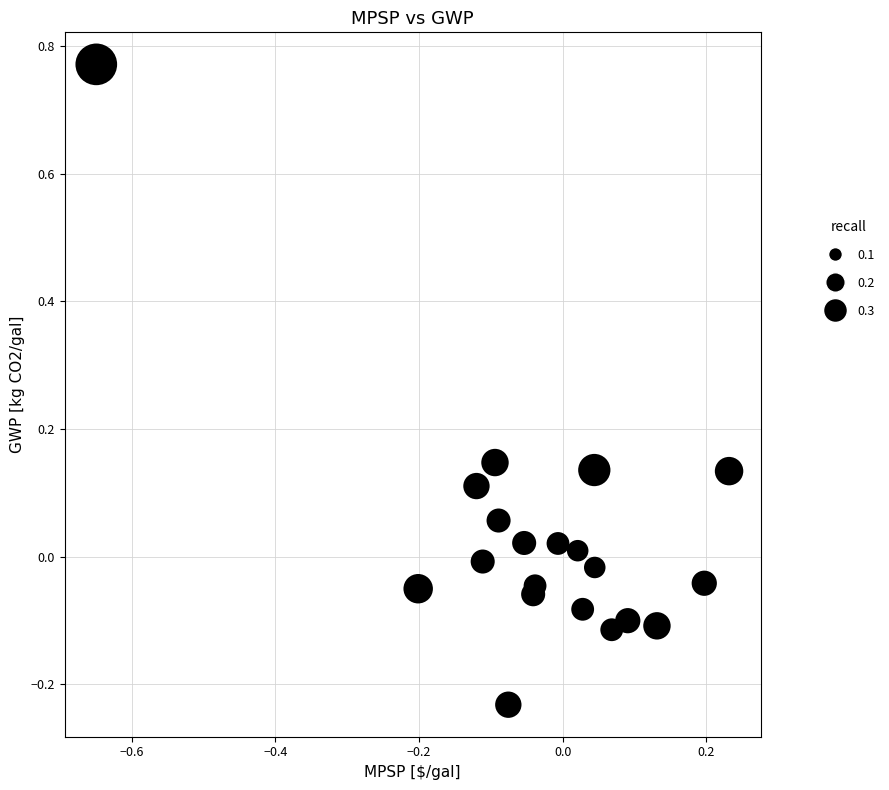

What is the range of X values (max minus min)?

0.9